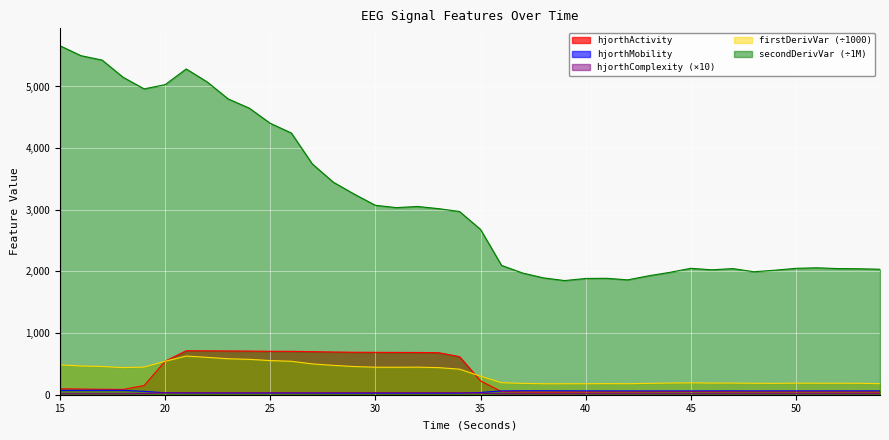

Which series has the largest total across all categories?

secondDerivVar (÷1M)